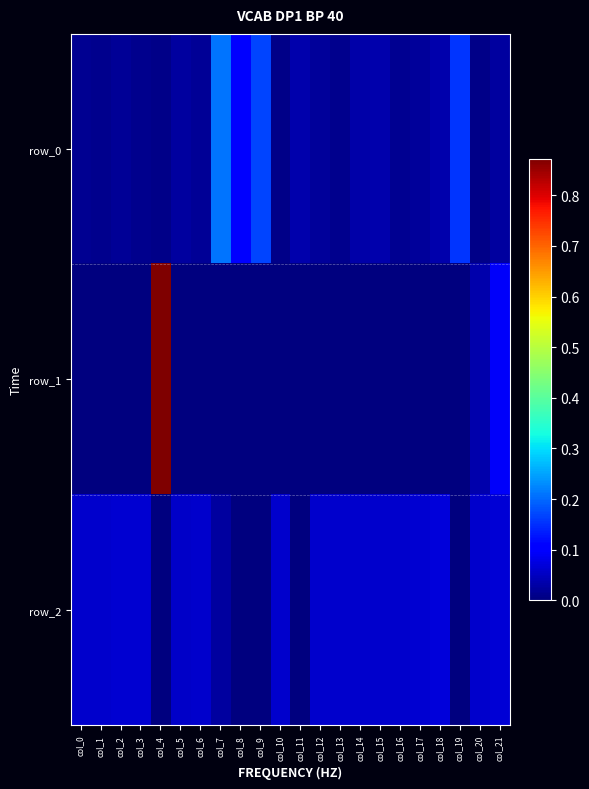

How many series are shown in this chart?

3